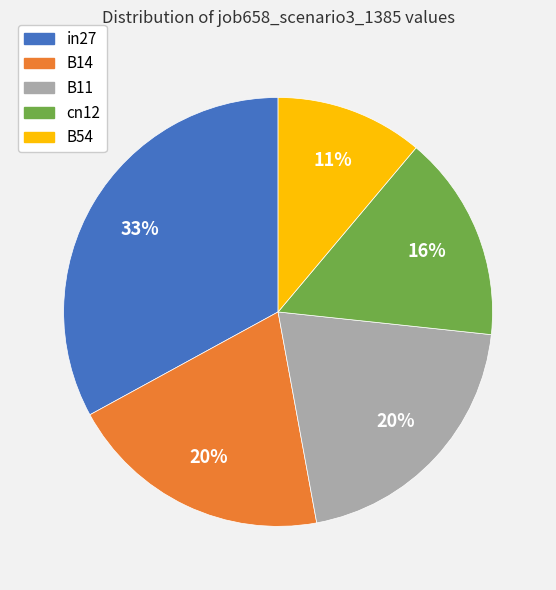

To the nearest percent, what is the difference between the B14 and in27 slice percentages?

13%